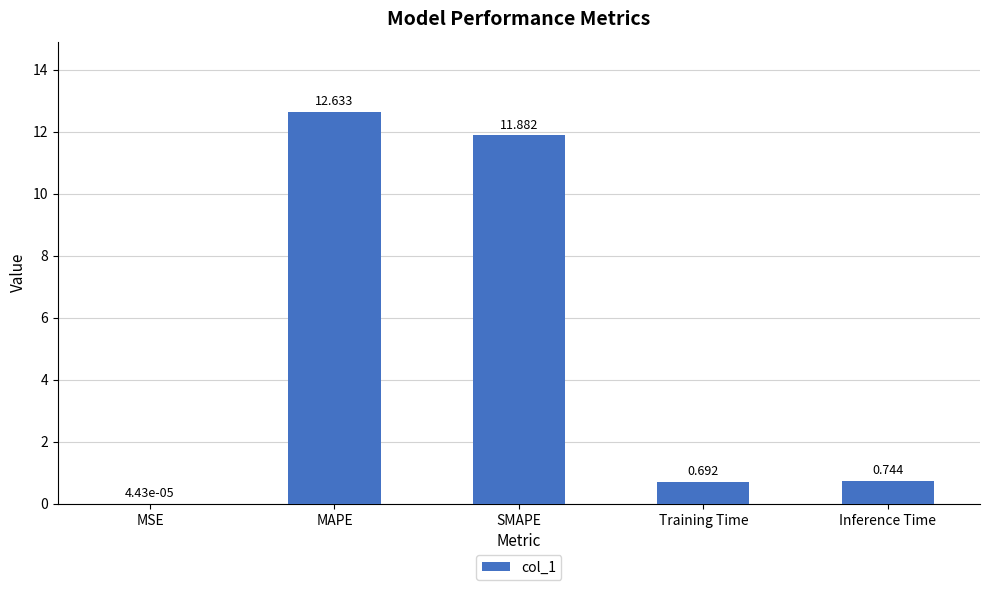

At which category does the chart reach its peak across all series?

MAPE